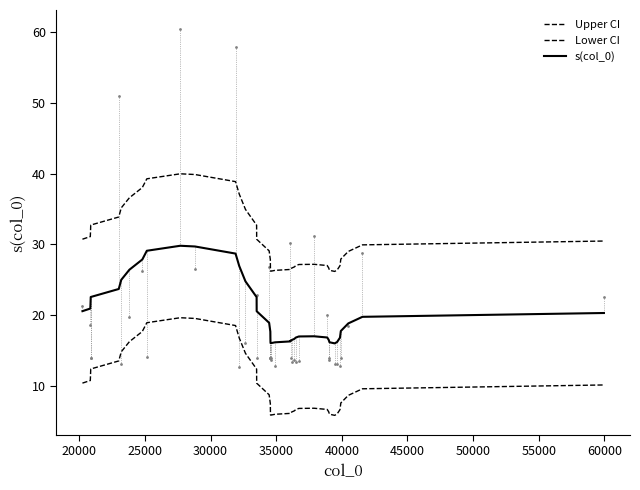

At how many categories does at least one series exceed 13?

40